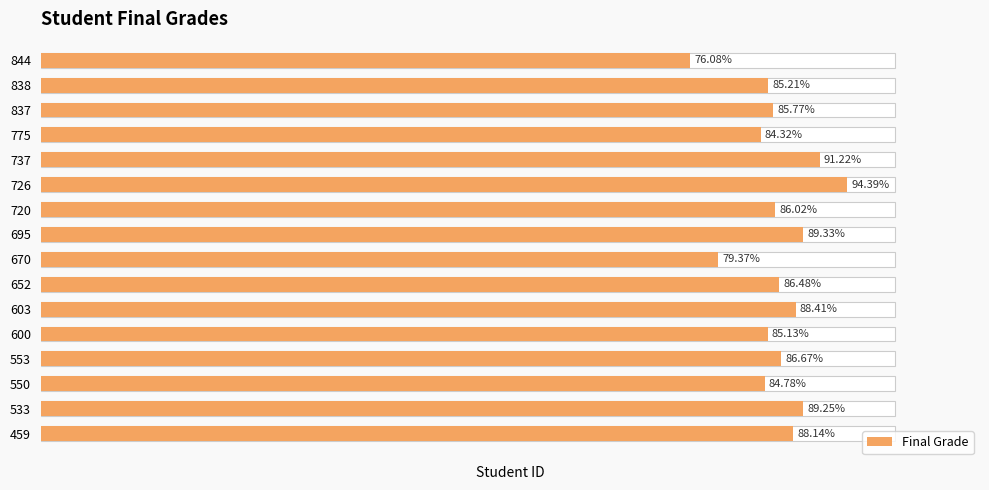

Where is the data nearest to the value 85?

600